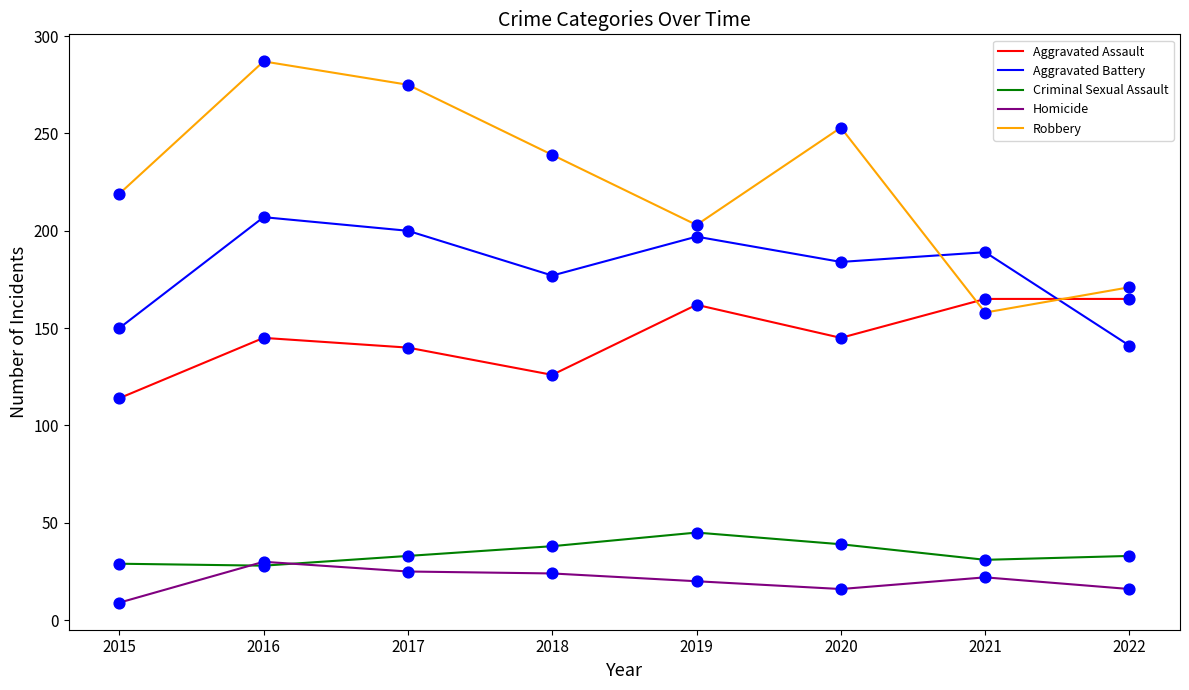

Which series changed the most between 2017 and 2021?

Robbery